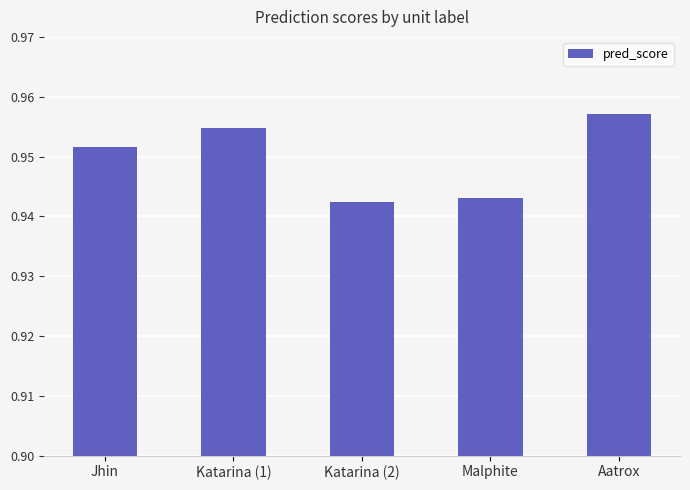

List the labels in order of value, smallest first.

Katarina (2), Malphite, Jhin, Katarina (1), Aatrox